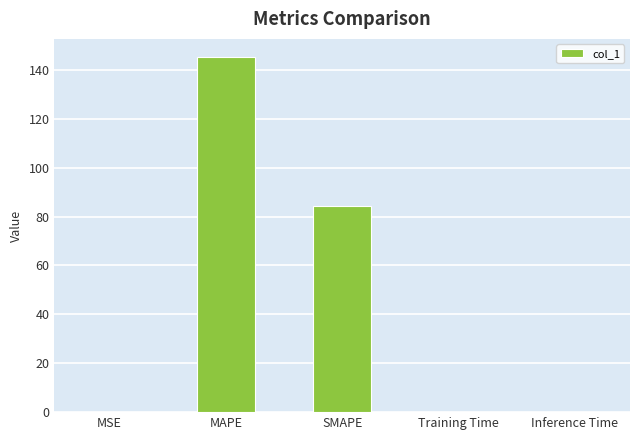

Does the chart contain stacked bars?

No